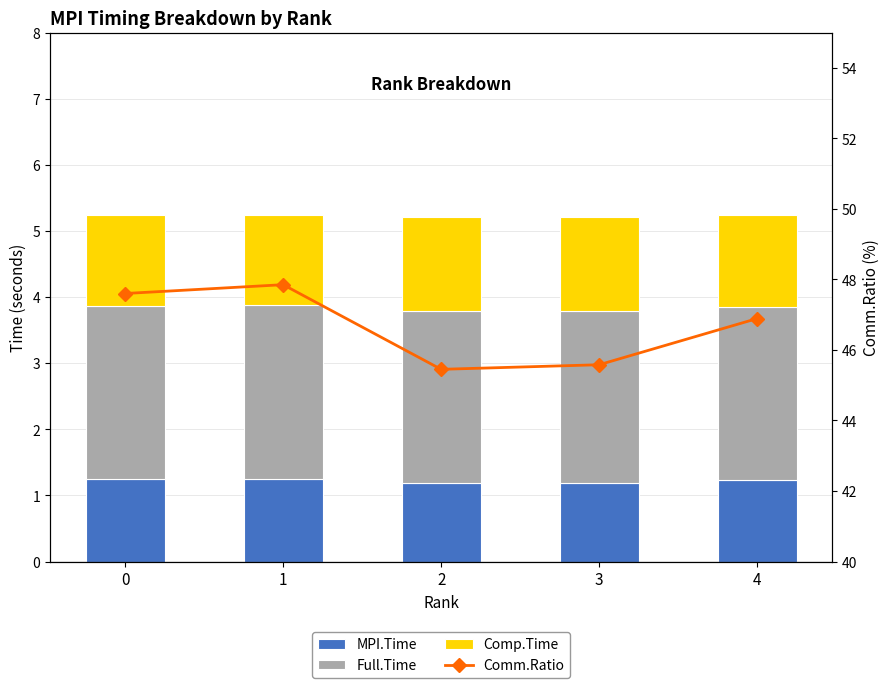

Read the MPI.Time value at 0.

1.2